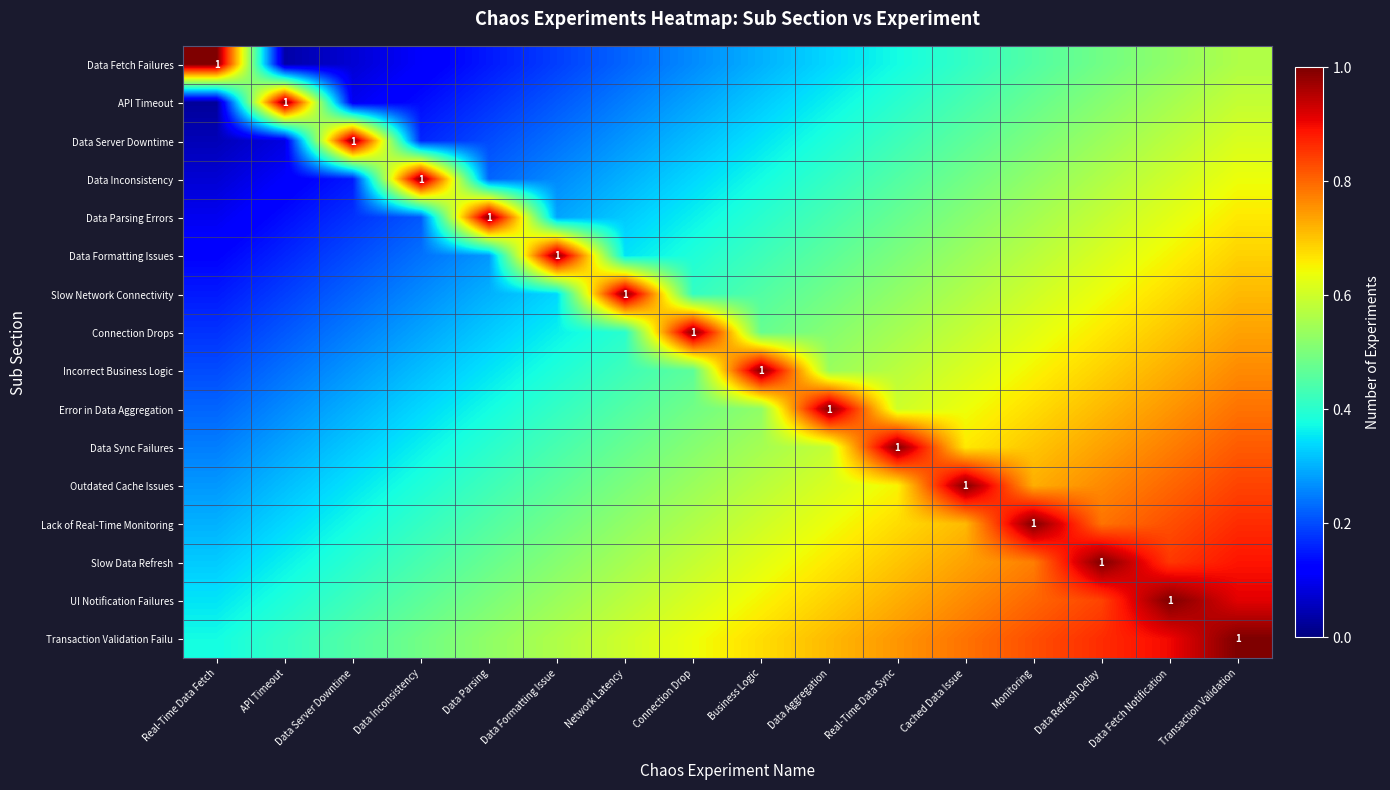

List the labels in order of Outdated Cache Issues value, largest first.

Cached Data Issue, Transaction Validation, Data Fetch Notification, Data Refresh Delay, Monitoring, Real-Time Data Sync, Data Aggregation, Business Logic, Connection Drop, Network Latency, Data Formatting Issue, Data Parsing, Data Inconsistency, Data Server Downtime, API Timeout, Real-Time Data Fetch